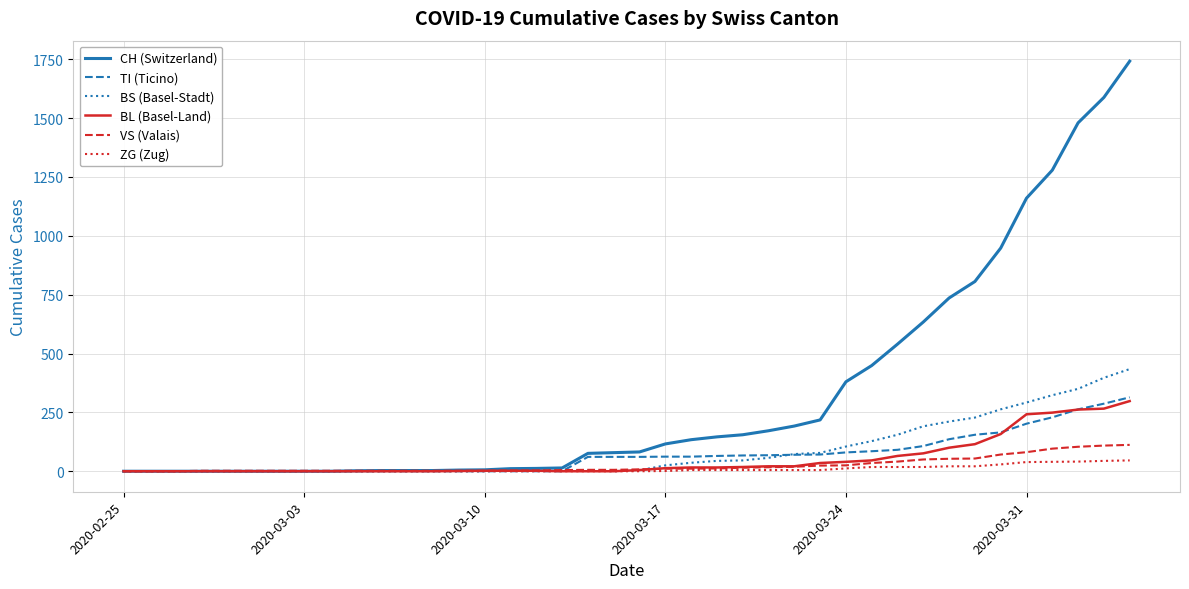

What is the maximum value for CH (Switzerland)?

1742